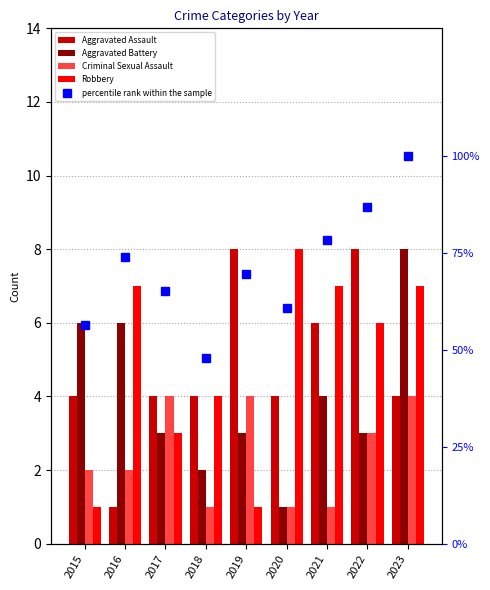

Reading right to left, what are all the values shown in this chart?

Aggravated Assault: 4.0	8.0	6.0	4.0	8.0	4.0	4.0	1.0	4.0
Aggravated Battery: 8.0	3.0	4.0	1.0	3.0	2.0	3.0	6.0	6.0
Criminal Sexual Assault: 4.0	3.0	1.0	1.0	4.0	1.0	4.0	2.0	2.0
Robbery: 7.0	6.0	7.0	8.0	1.0	4.0	3.0	7.0	1.0
percentile rank within the sample: 100.0	87.0	78.3	60.9	69.6	47.8	65.2	73.9	56.5